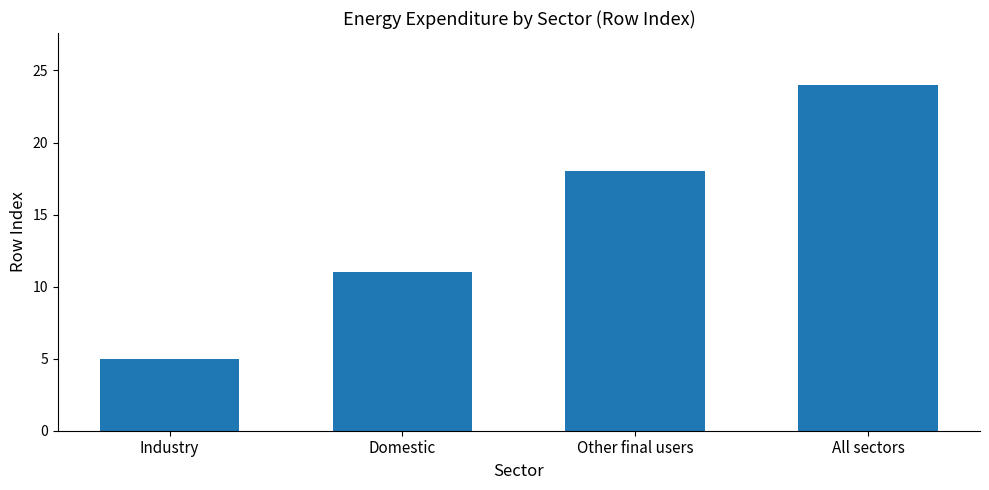

Where is the data nearest to the value 14?

Domestic